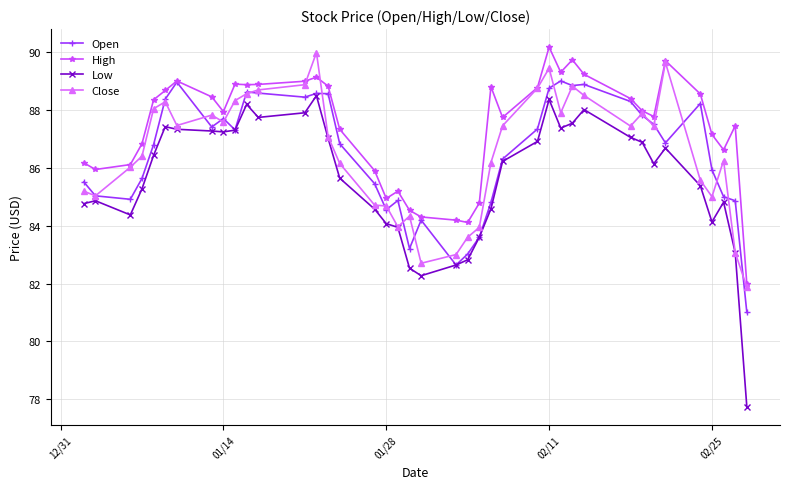

Which series has the largest total across all categories?

High